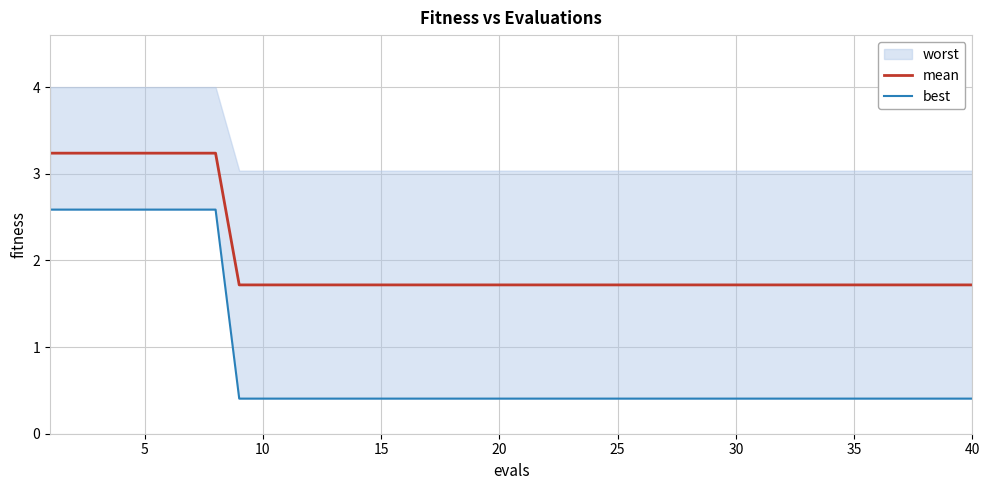

The value of mean at 5 is 4.8. True or false?

False